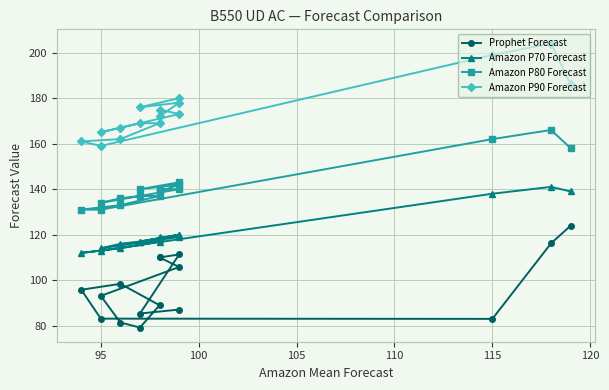

What is the average value of the Amazon P70 Forecast series?

120.9